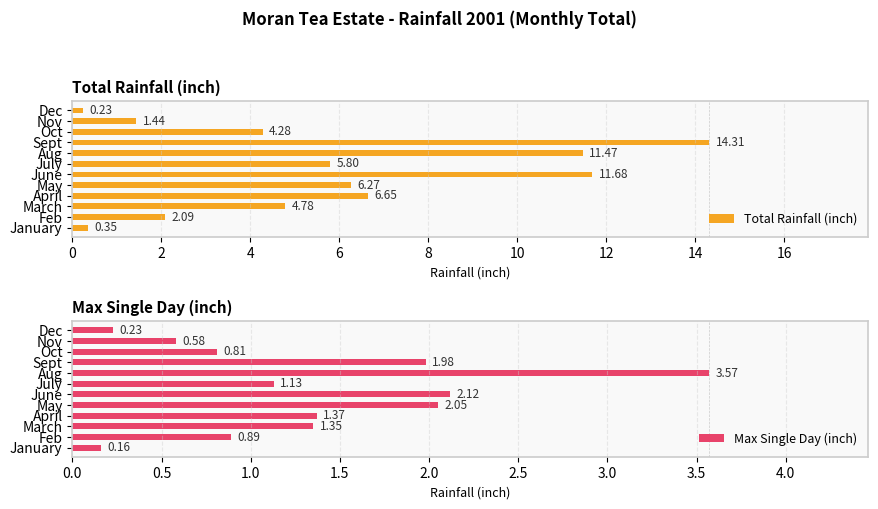

Rank the categories by Total Rainfall (inch) value from lowest to highest.

Dec, January, Nov, Feb, Oct, March, July, May, April, Aug, June, Sept